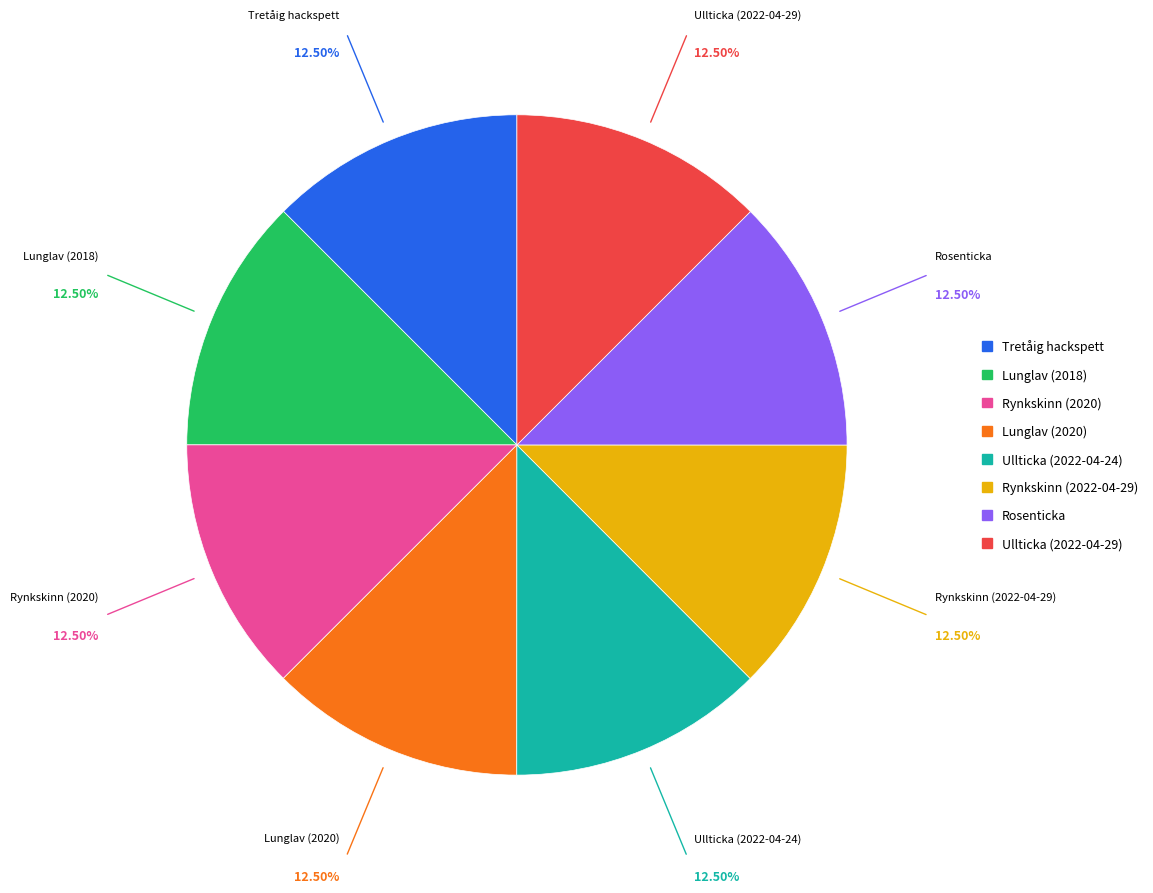

Does any single category account for the majority?

No